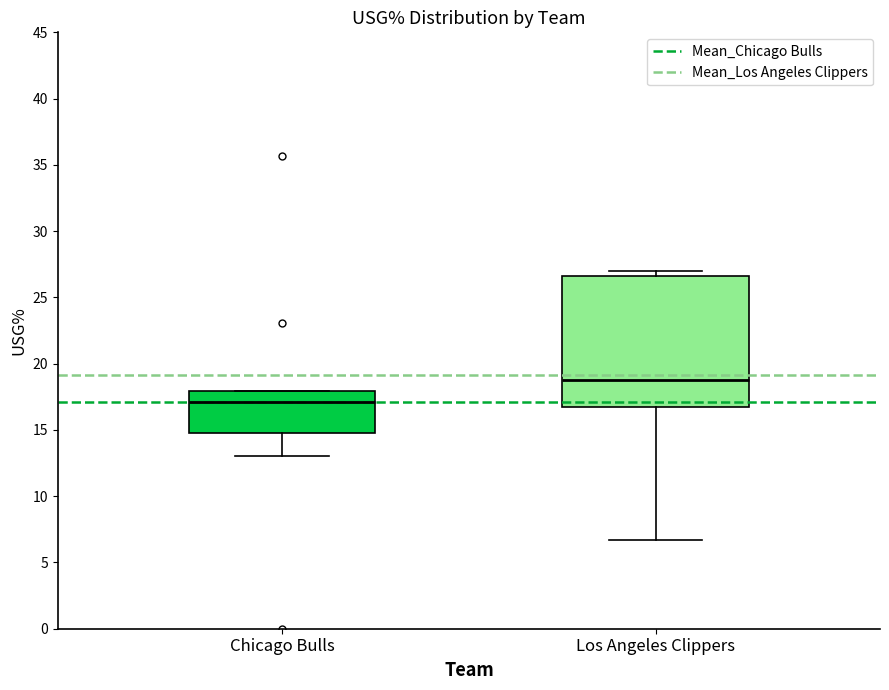

Reading left to right, transcribe this box plot: for each box, give where its median line is, the range the box spans, and where its two whiskers end, as read against the y-axis. The values are not printed on the chart, so give them approximately, as read against the axis.

Chicago Bulls: median 17.0, box 15.0 to 18.0, whiskers 13.0 to 18.0
Los Angeles Clippers: median 19.0, box 16.5 to 26.5, whiskers 6.5 to 27.0